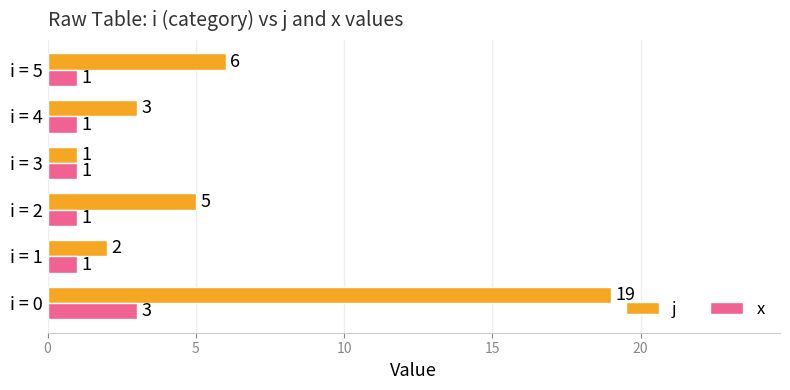

What is the maximum value for j?

19